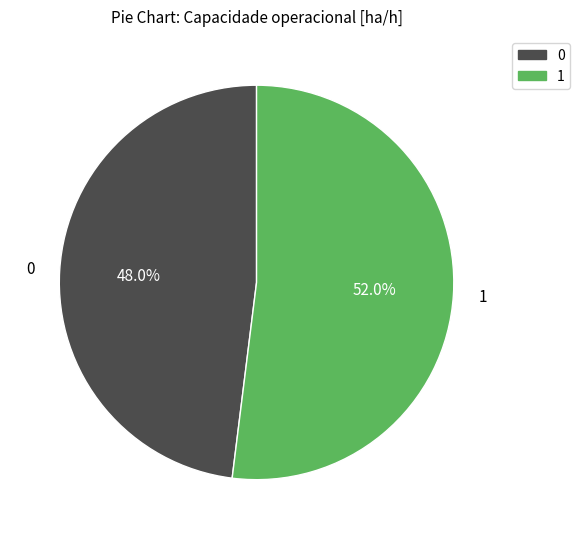

Count the number of slices in the pie.

2